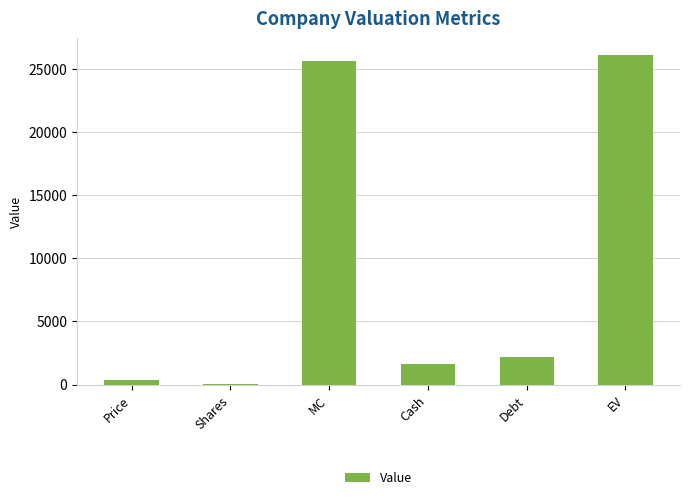

What is the average value?

9335